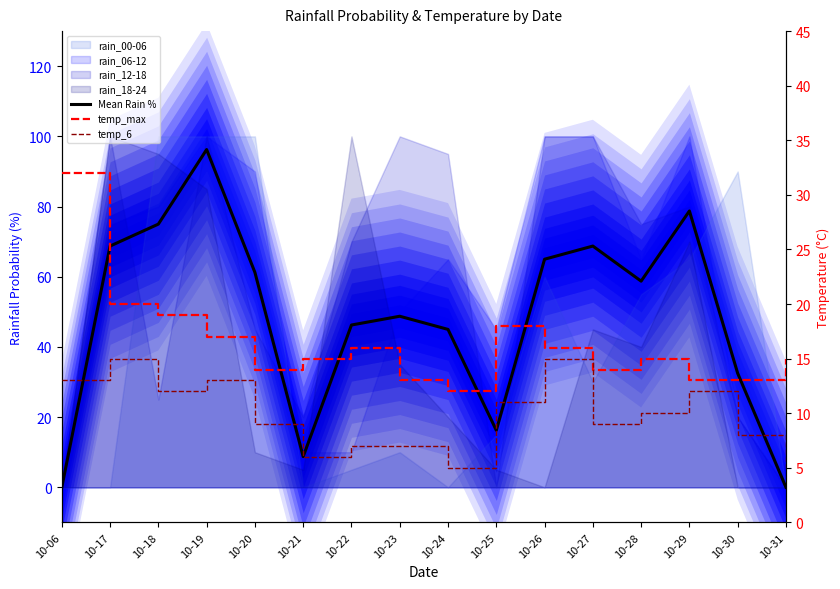

Reading left to right, transcribe all the data shown in this chart.

Mean Rain %: 0.0	68.8	75.0	96.2	61.2	8.8	46.2	48.8	45.0	16.2	65.0	68.8	58.8	78.8	32.5	0.0
temp_max: 32.0	20.0	19.0	17.0	14.0	15.0	16.0	13.0	12.0	18.0	16.0	14.0	15.0	13.0	13.0	15.0
temp_6: 13.0	15.0	12.0	13.0	9.0	6.0	7.0	7.0	5.0	11.0	15.0	9.0	10.0	12.0	8.0	5.0